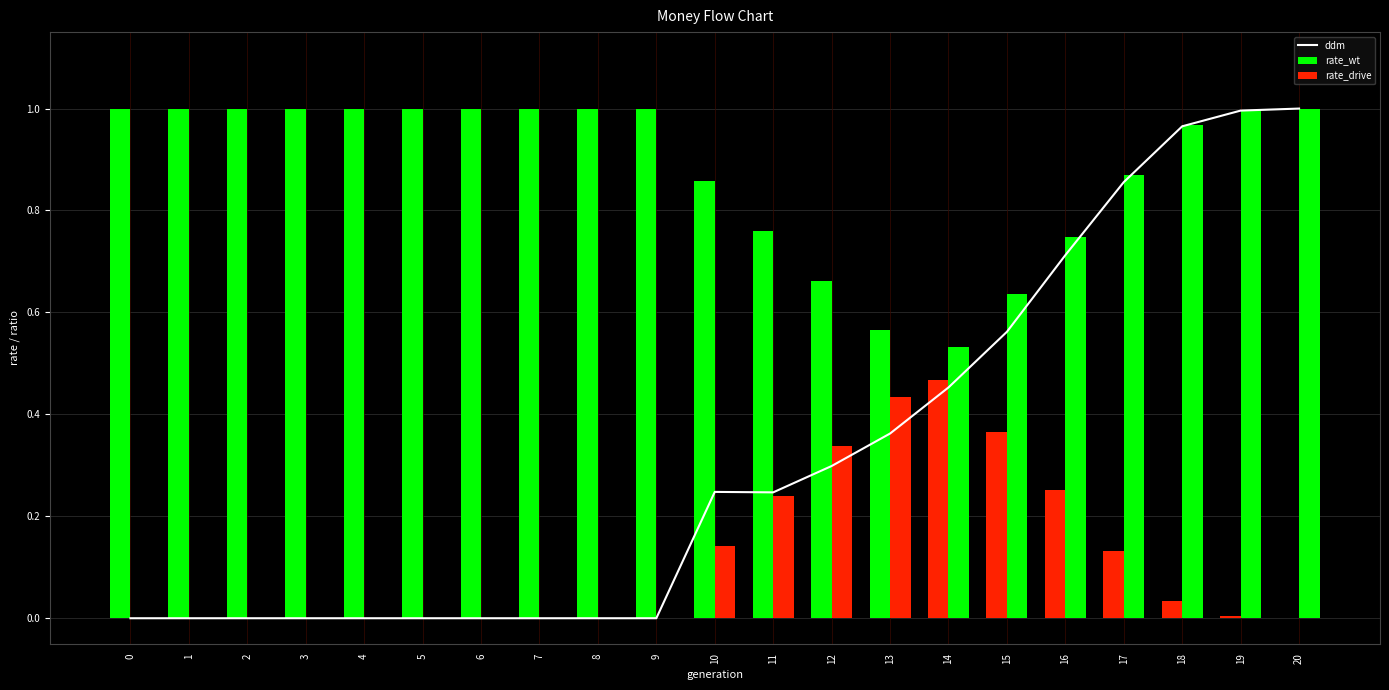

Reading right to left, extract all data points from this chart.

ddm: 20=1.0	19=1.0	18=1.0	17=0.9	16=0.7	15=0.6	14=0.5	13=0.4	12=0.3	11=0.2	10=0.2	9=0.0	8=0.0	7=0.0	6=0.0	5=0.0	4=0.0	3=0.0	2=0.0	1=0.0	0=0.0
rate_wt: 20=0.0	19=0.0	18=0.0	17=0.1	16=0.3	15=0.4	14=0.5	13=0.6	12=0.7	11=0.8	10=0.9	9=1.0	8=1.0	7=1.0	6=1.0	5=1.0	4=1.0	3=1.0	2=1.0	1=1.0	0=1.0
rate_drive: 20=1.0	19=1.0	18=1.0	17=0.9	16=0.7	15=0.6	14=0.5	13=0.4	12=0.3	11=0.2	10=0.1	9=0.0	8=0.0	7=0.0	6=0.0	5=0.0	4=0.0	3=0.0	2=0.0	1=0.0	0=0.0